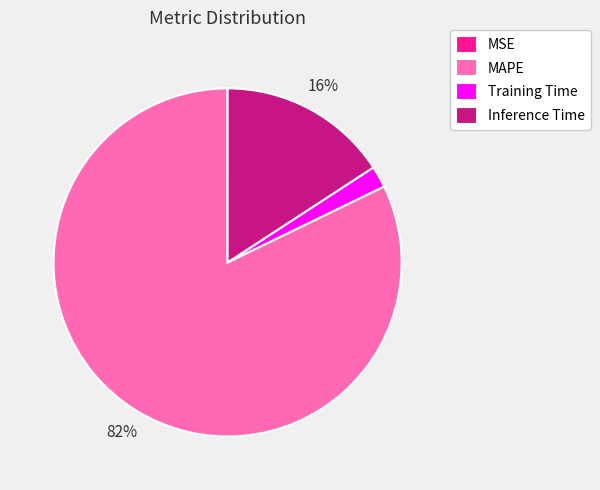

Which category has the biggest portion of the pie?

MAPE